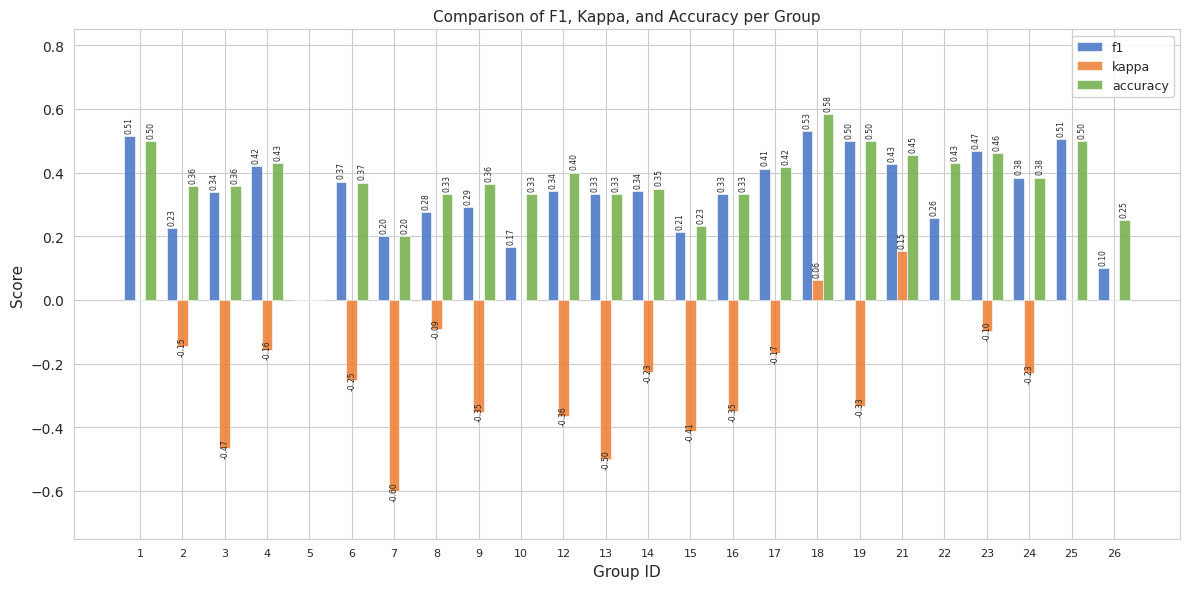

What are all the series names shown in the legend?

f1, kappa, accuracy